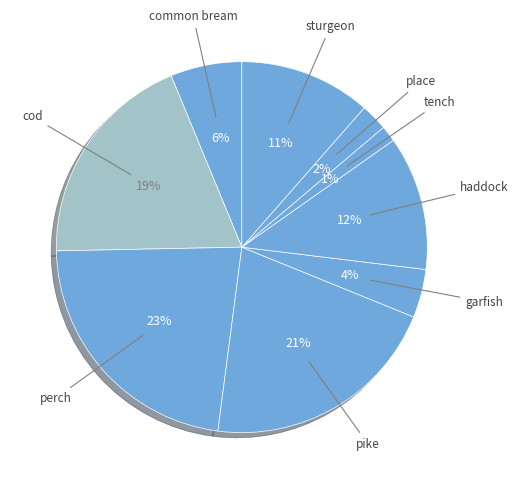

To the nearest percent, what is the average slice percentage?

11%